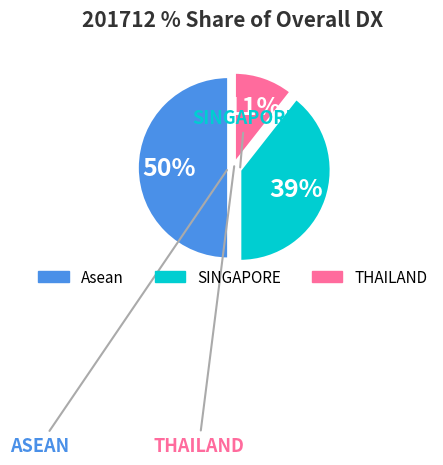

Count the number of slices in the pie.

3